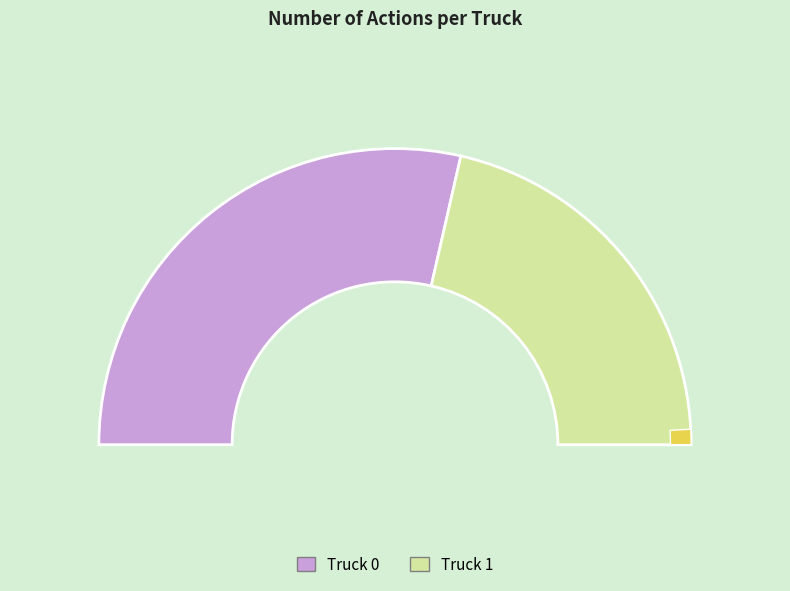

Which category has the biggest portion of the pie?

Truck 0